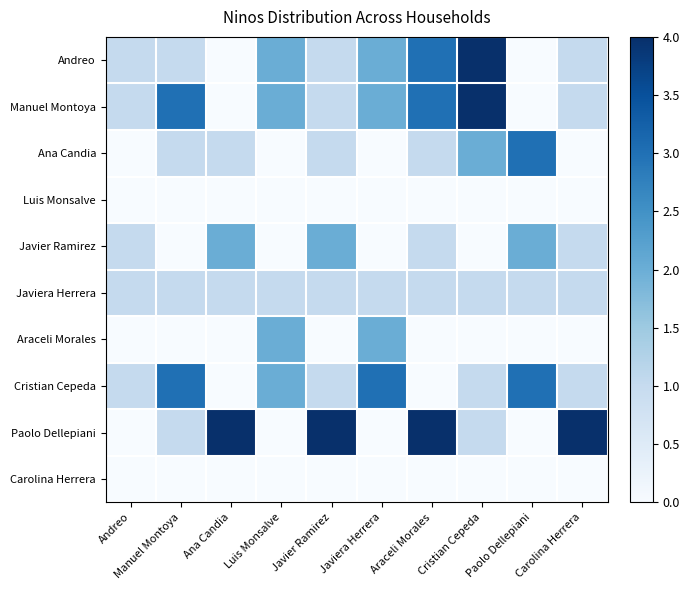

What is the greatest value displayed?

4